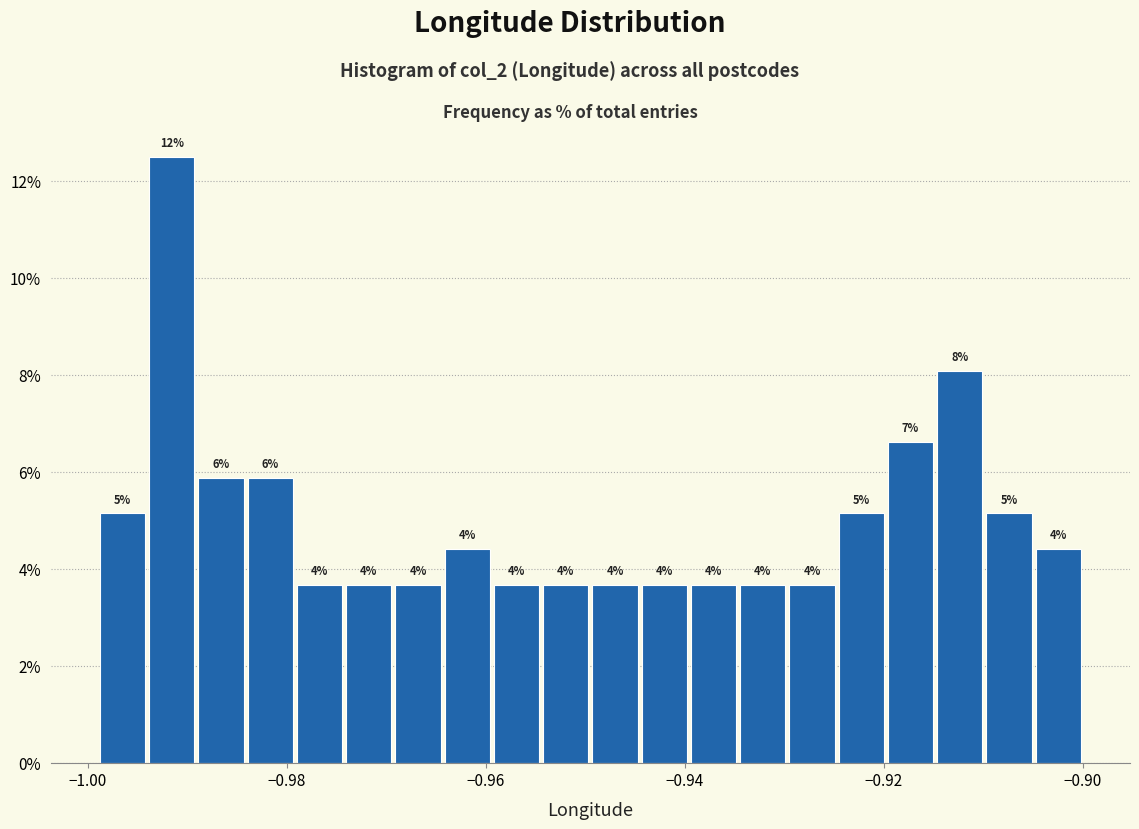

Read against the x-axis, roughly where is the centre of the tallest bar?

-0.992